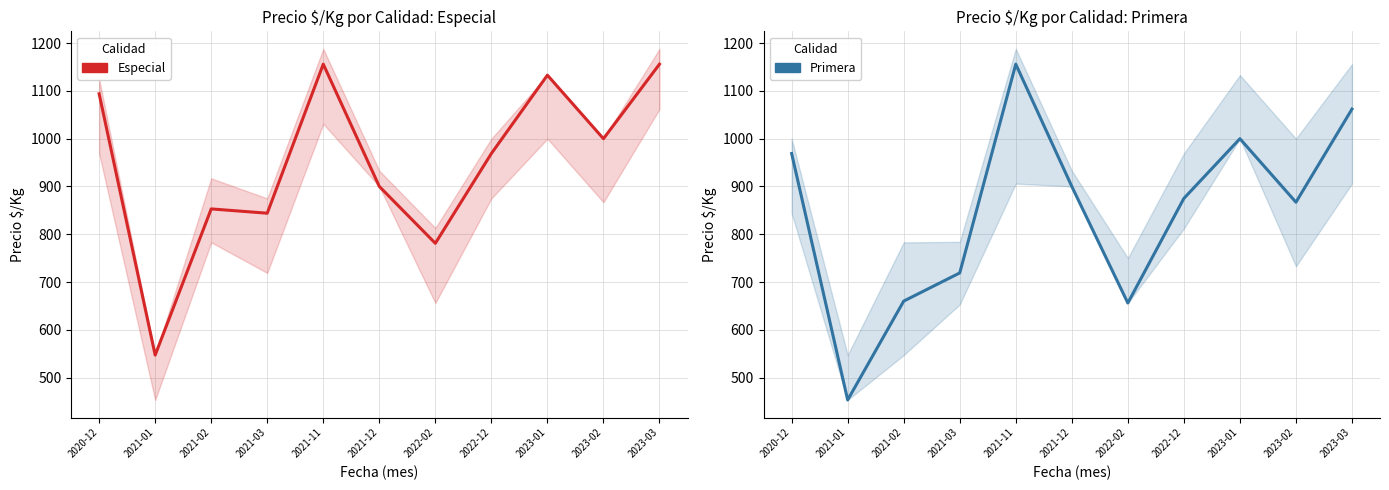

How many data points in Especial are less than 969?

5